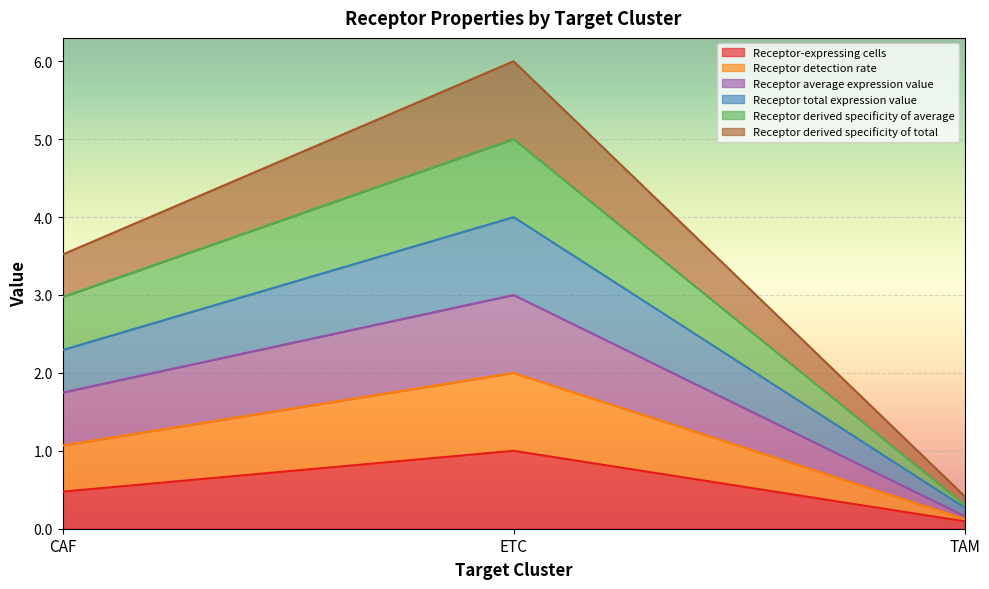

How many lines are shown in the chart?

6